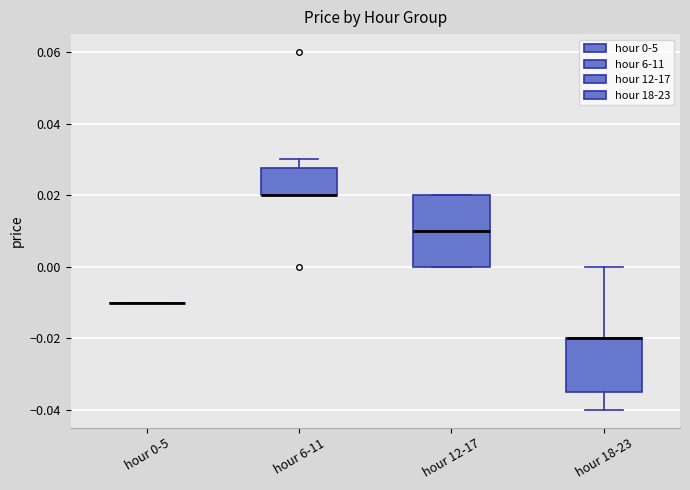

Reading left to right, read every box against the y-axis: the position of its median line, the range the box covers, and the ends of its whiskers. The values are not printed on the chart, so give them approximately, as read against the axis.

hour 0-5: box collapsed to a line at -0.010, whiskers -0.010 to -0.010
hour 6-11: median 0.020 (drawn on the box's lower edge), box 0.020 to 0.028, whiskers 0.020 to 0.030
hour 12-17: median 0.010, box 0.000 to 0.020, whiskers 0.000 to 0.020
hour 18-23: median -0.020 (drawn on the box's upper edge), box -0.034 to -0.020, whiskers -0.040 to 0.000